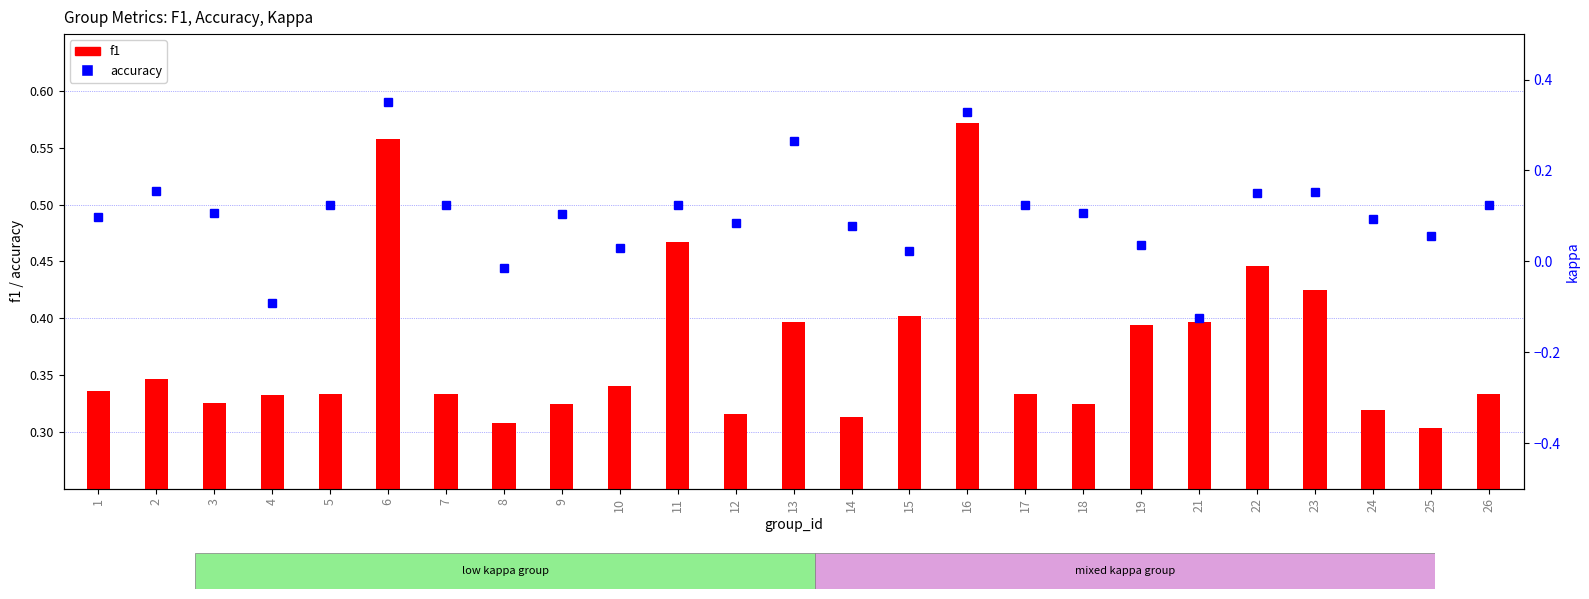

Reading right to left, extract all data points from this chart.

accuracy: 26=0.5	25=0.5	24=0.5	23=0.5	22=0.5	21=0.4	19=0.5	18=0.5	17=0.5	16=0.6	15=0.5	14=0.5	13=0.6	12=0.5	11=0.5	10=0.5	9=0.5	8=0.4	7=0.5	6=0.6	5=0.5	4=0.4	3=0.5	2=0.5	1=0.5
f1: 26=0.3	25=0.3	24=0.3	23=0.4	22=0.4	21=0.4	19=0.4	18=0.3	17=0.3	16=0.6	15=0.4	14=0.3	13=0.4	12=0.3	11=0.5	10=0.3	9=0.3	8=0.3	7=0.3	6=0.6	5=0.3	4=0.3	3=0.3	2=0.3	1=0.3